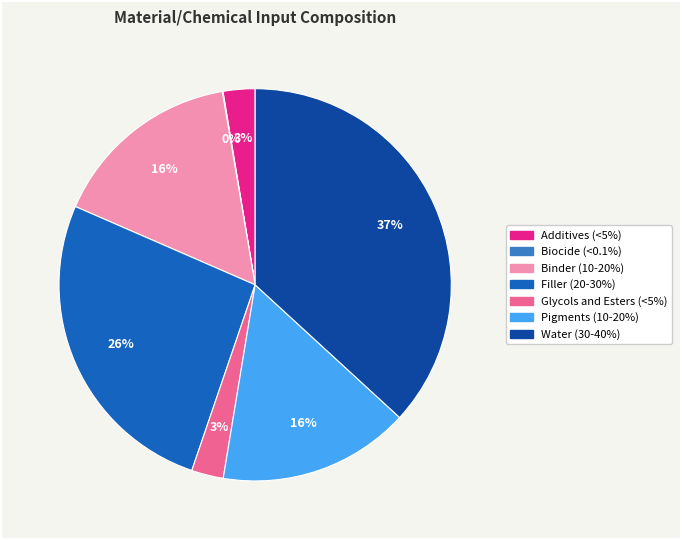

Which has a higher value, Additives (<5%) or Filler (20-30%)?

Filler (20-30%)